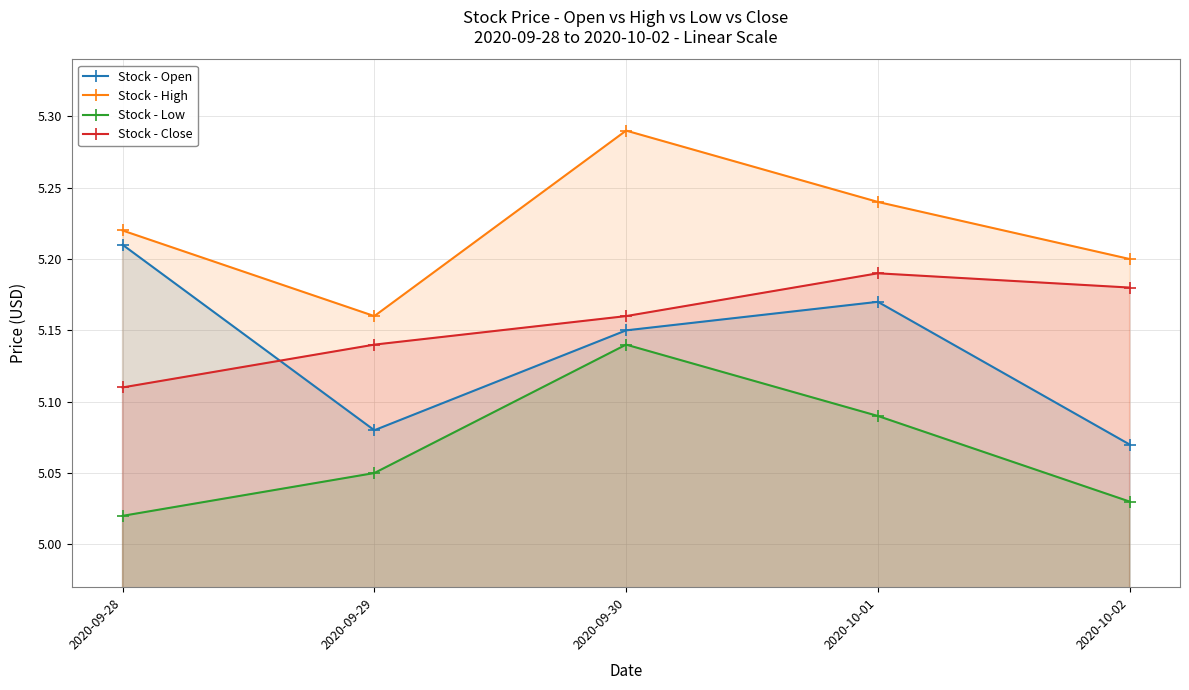

At which category does the chart reach its peak across all series?

2020-09-30